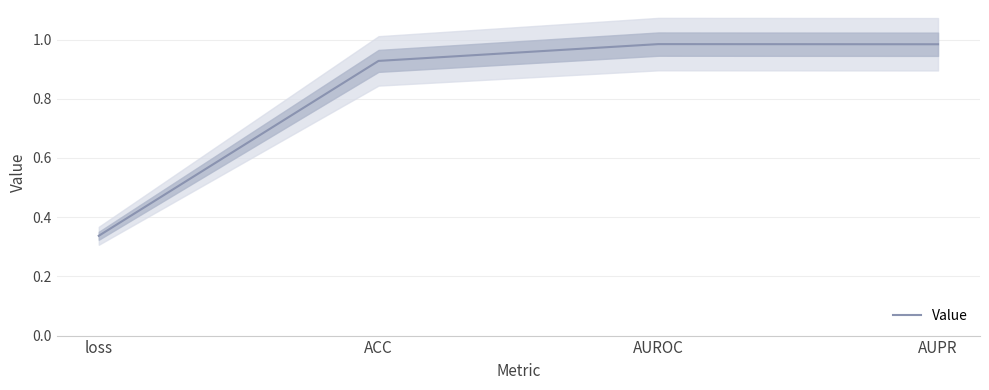

Is this an area chart (filled region under the line)?

No